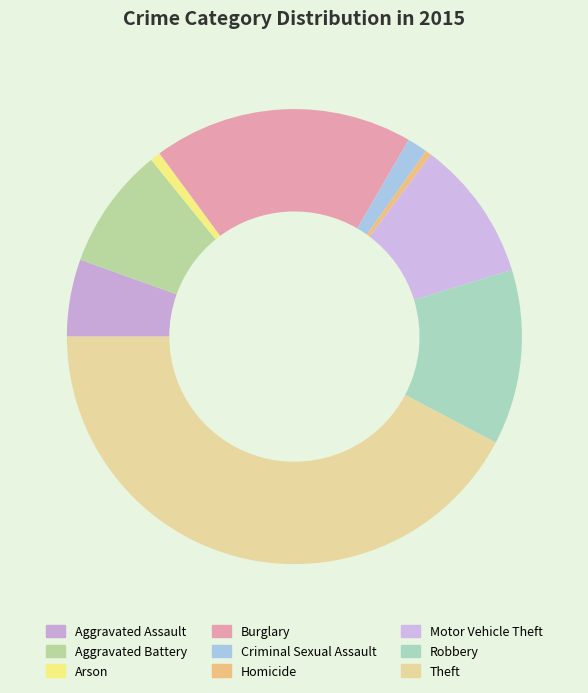

What percentage is the Robbery slice, to the nearest percent?

12%